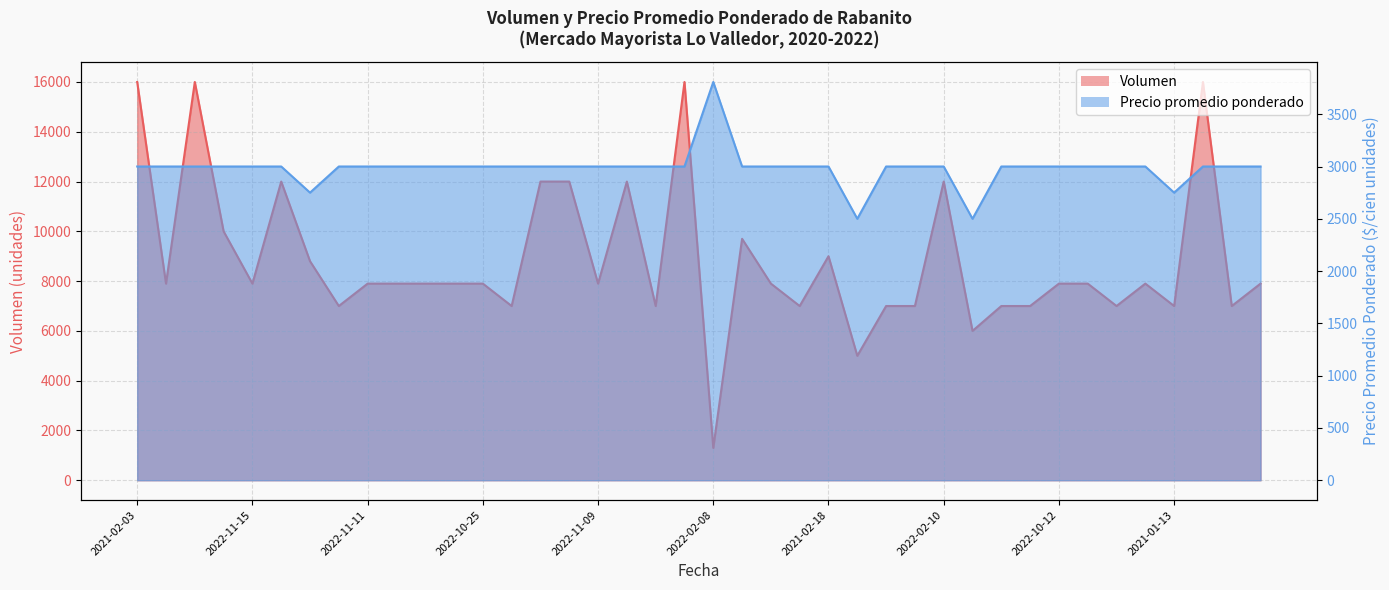

The value of Precio promedio ponderado at 2022-10-25 is 1145. True or false?

False